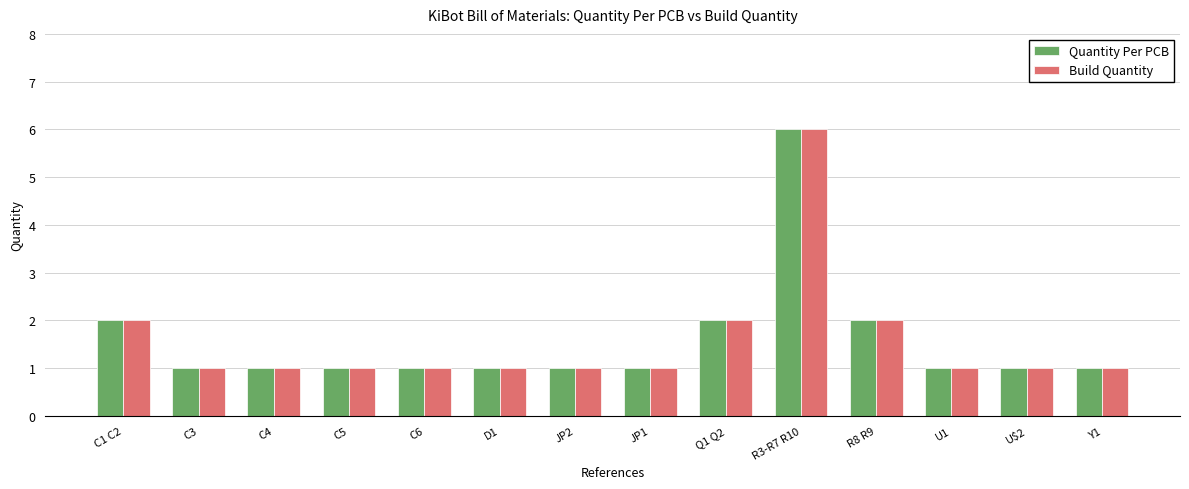

Which category has the highest value in the Quantity Per PCB series?

R3-R7 R10